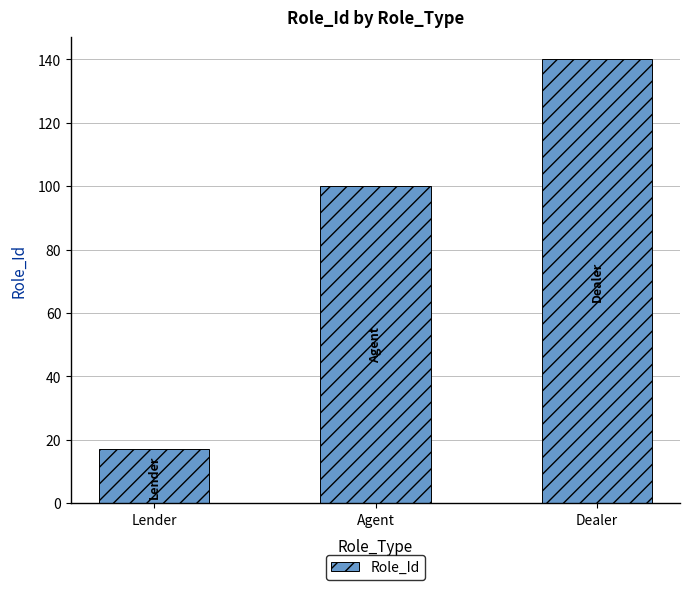

Are the bars grouped side by side (vs. stacked)?

No